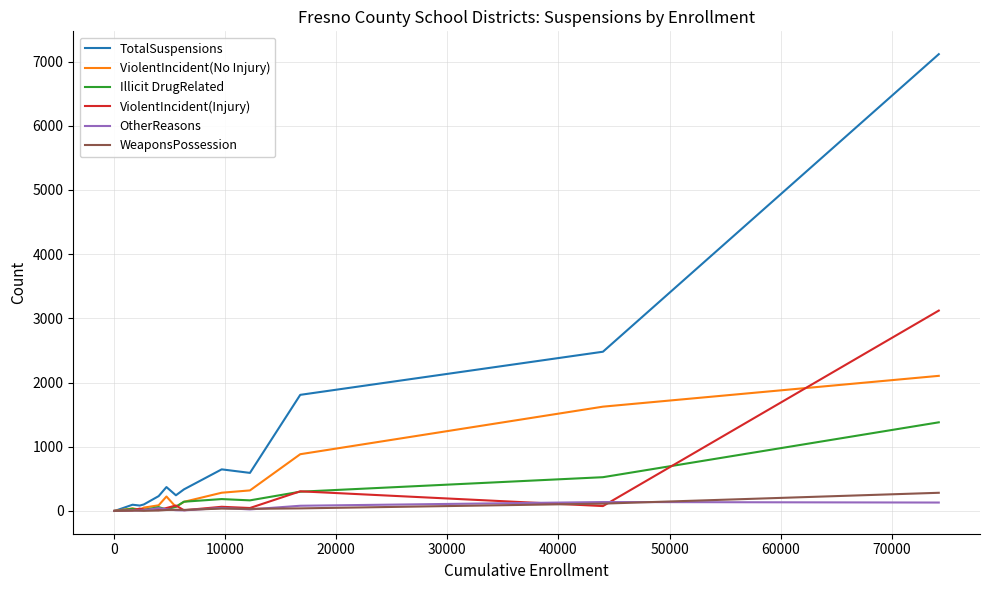

What is the highest value of the TotalSuspensions series?

7116